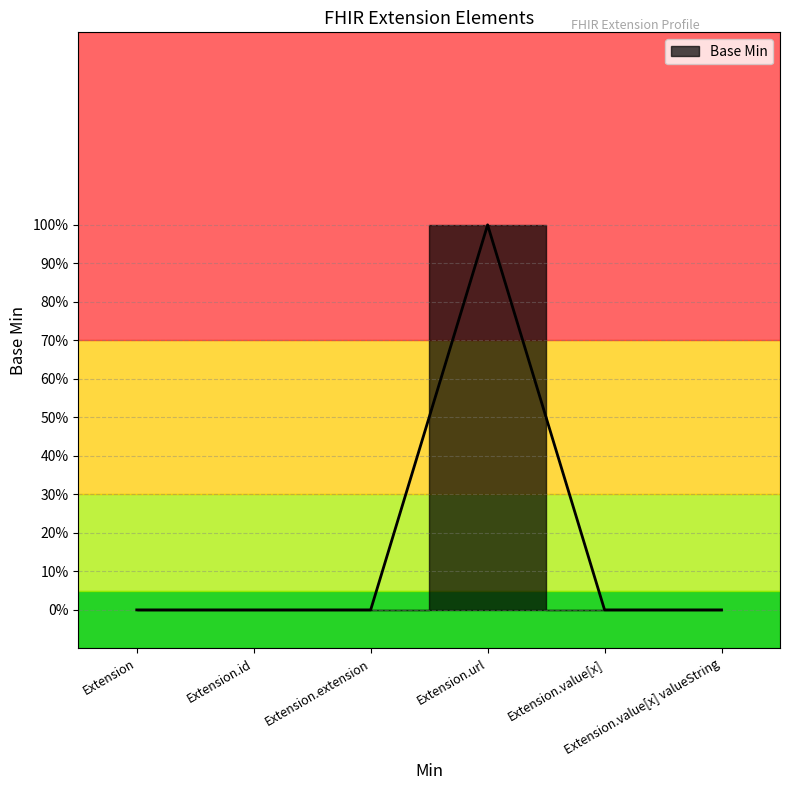

Rank the categories by value from highest to lowest.

Extension.url, Extension, Extension.id, Extension.extension, Extension.value[x], Extension.value[x] valueString